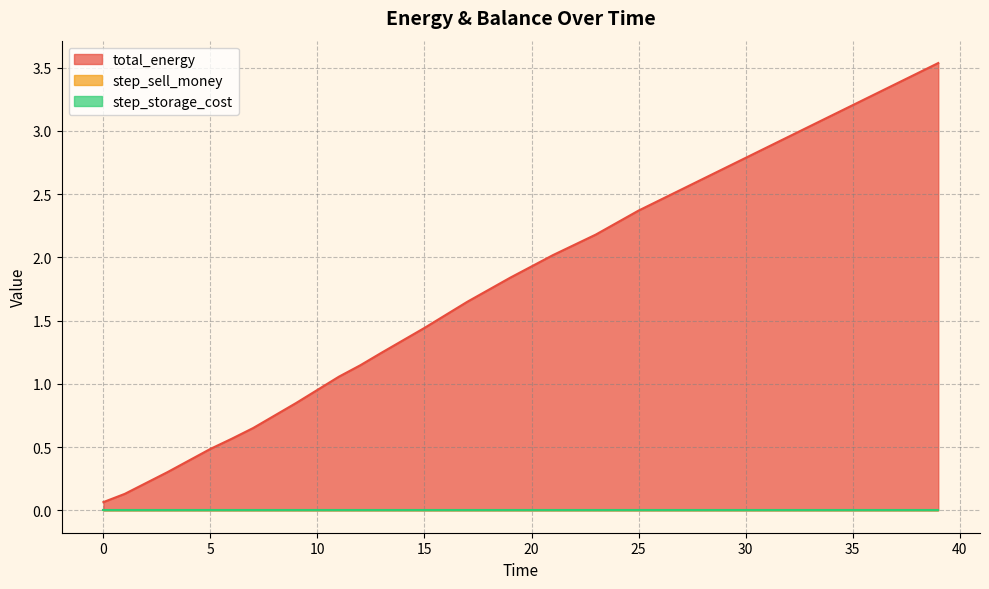

What is the approximate value of total_energy at 35?

3.2